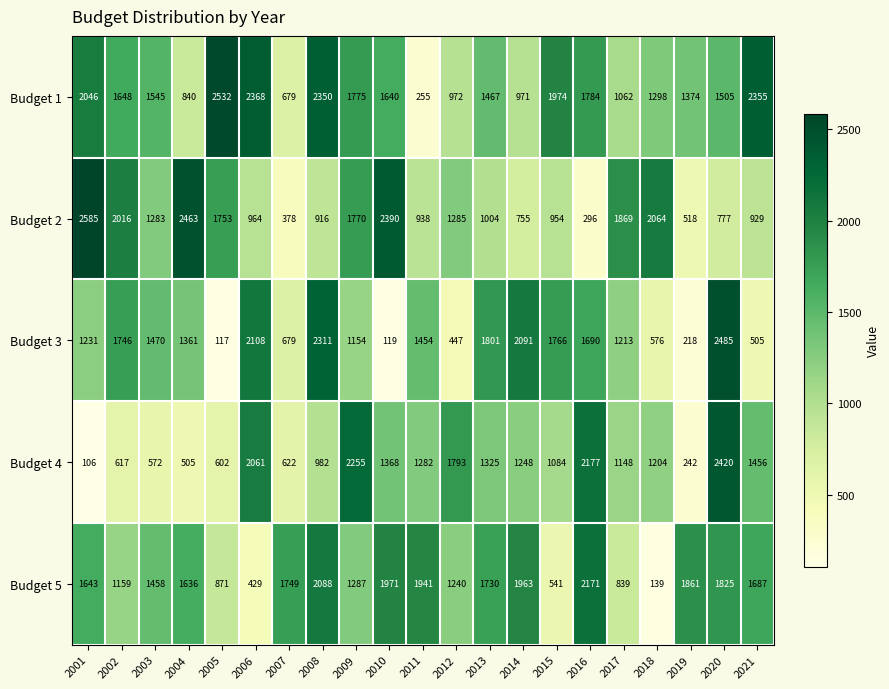

At which label does Budget 1 reach its minimum?

2011